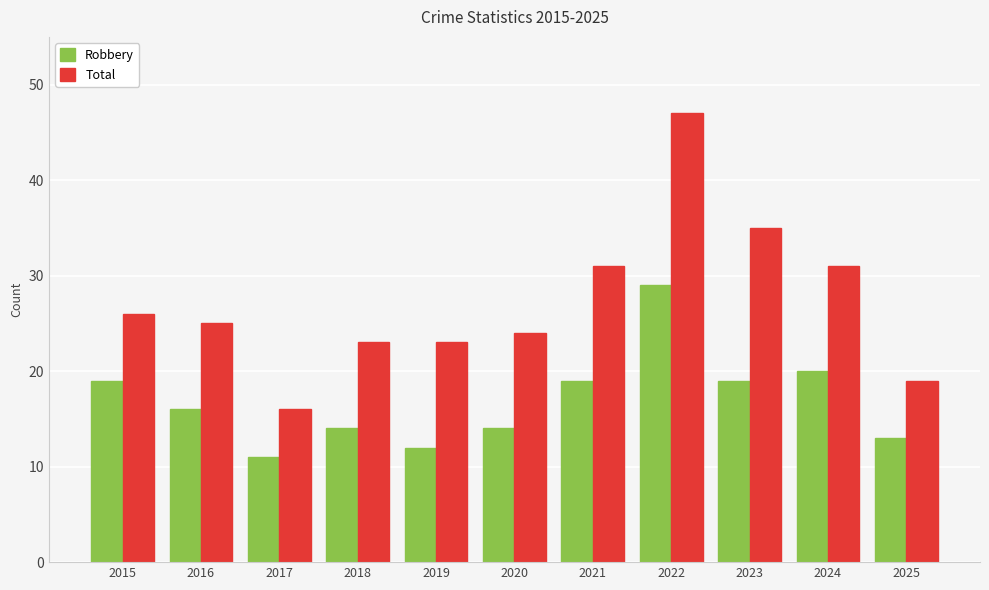

At which category is the sum across all series the highest?

2022